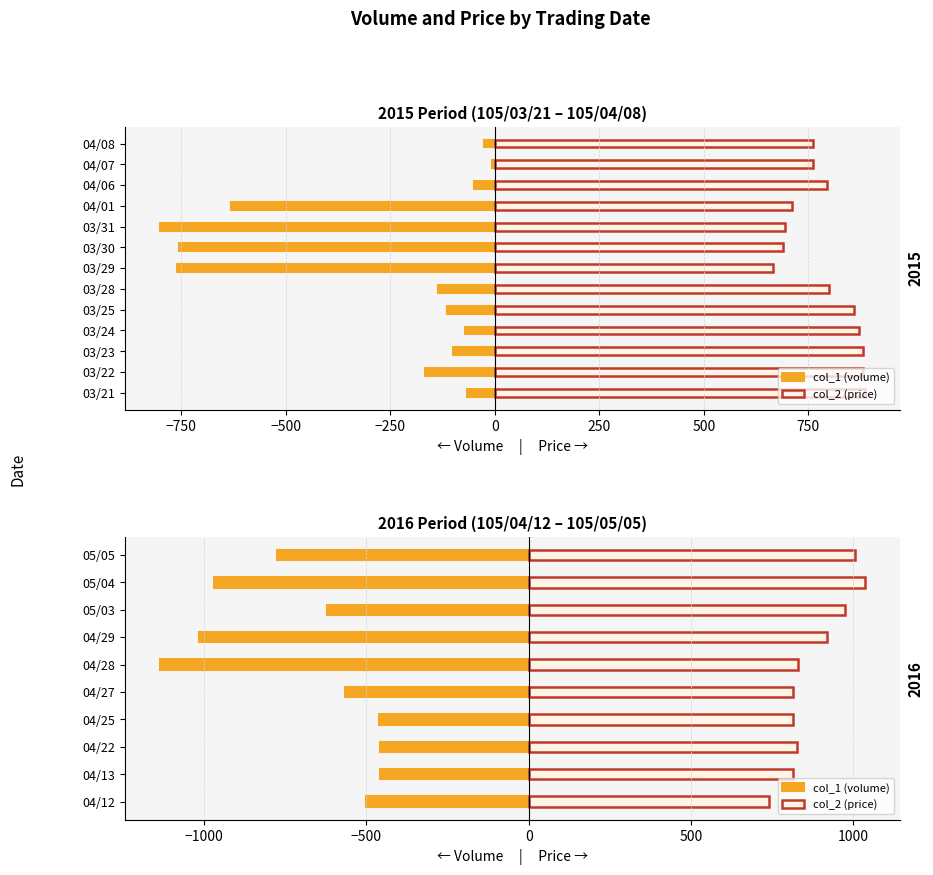

The value of col_2 (price) at 04/27 is 815.0. True or false?

True